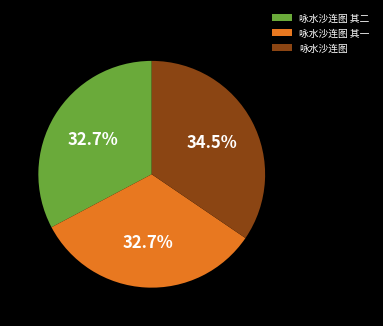

The 咏水沙连图 其二 slice represents 33% of the pie. True or false?

True